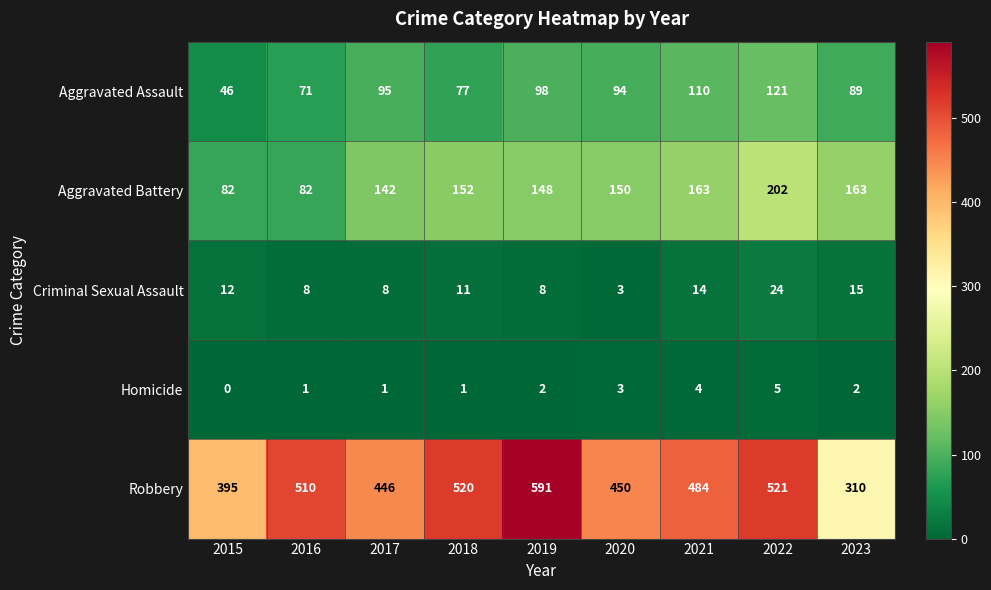

Which series has the largest range (max minus min)?

Robbery